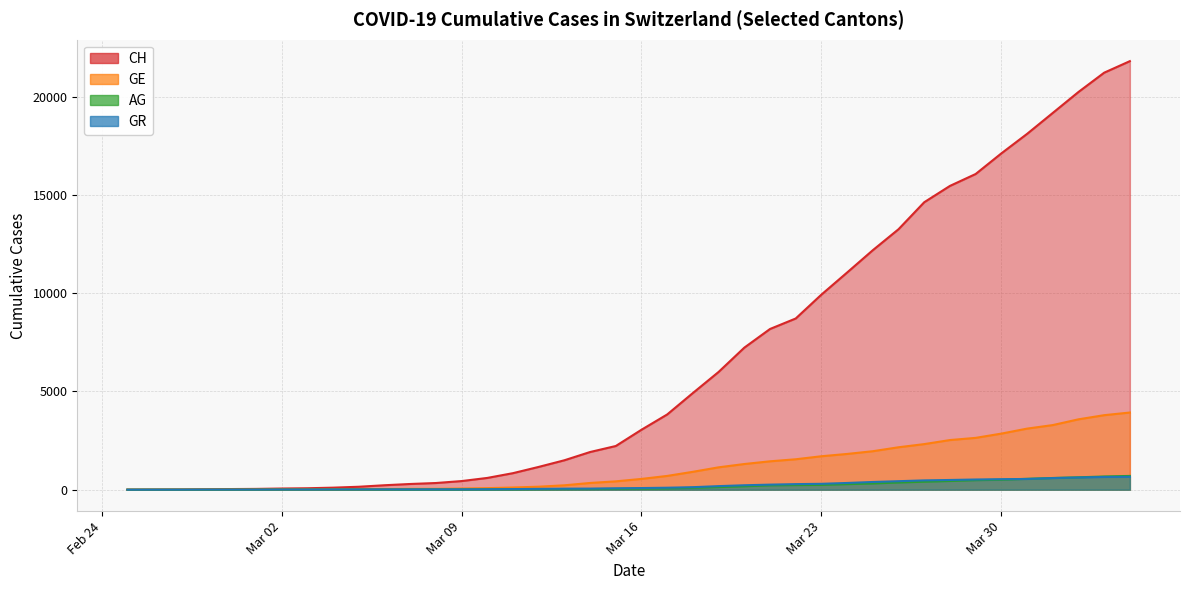

Rank the series at 2020-03-07 from lowest to highest value.

AG, GR, GE, CH